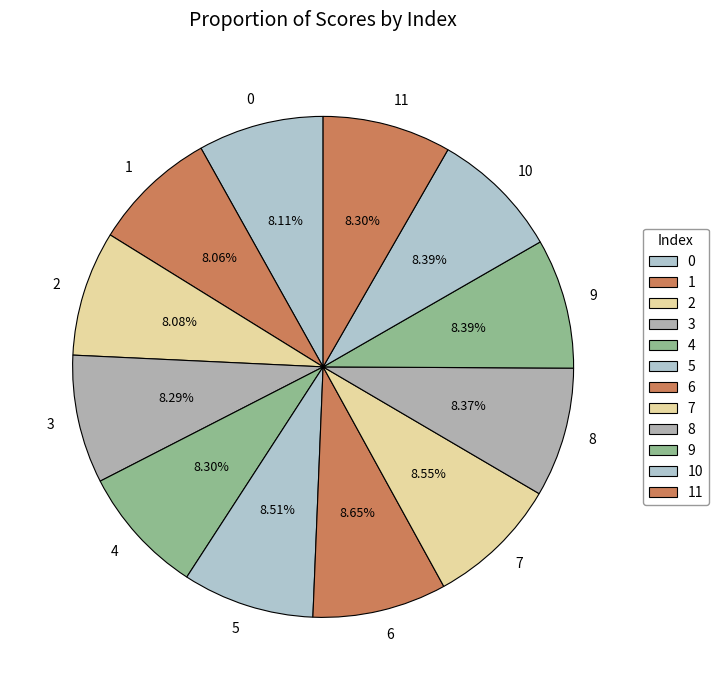

Is there any slice that represents more than half of the pie?

No